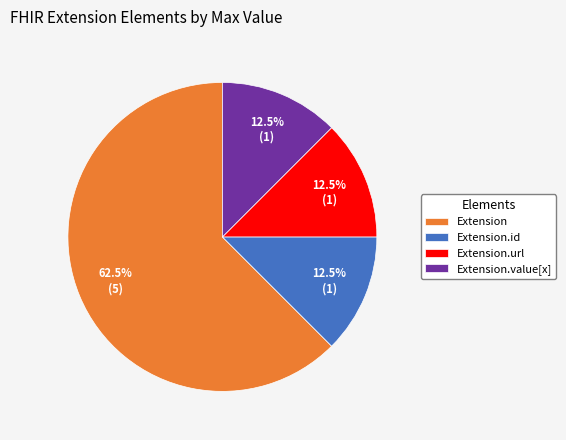

What is the largest slice in the pie chart?

Extension